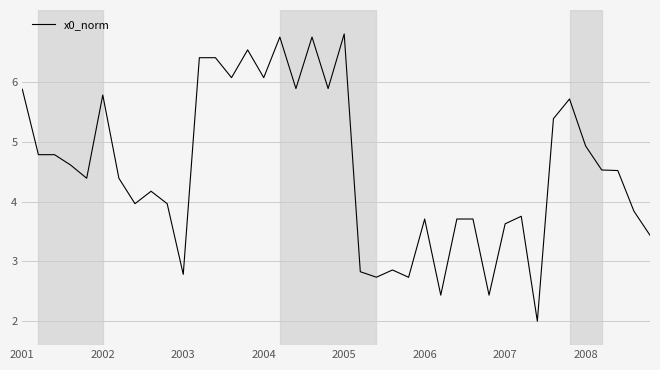

What is the difference between the maximum and minimum values?

4.8